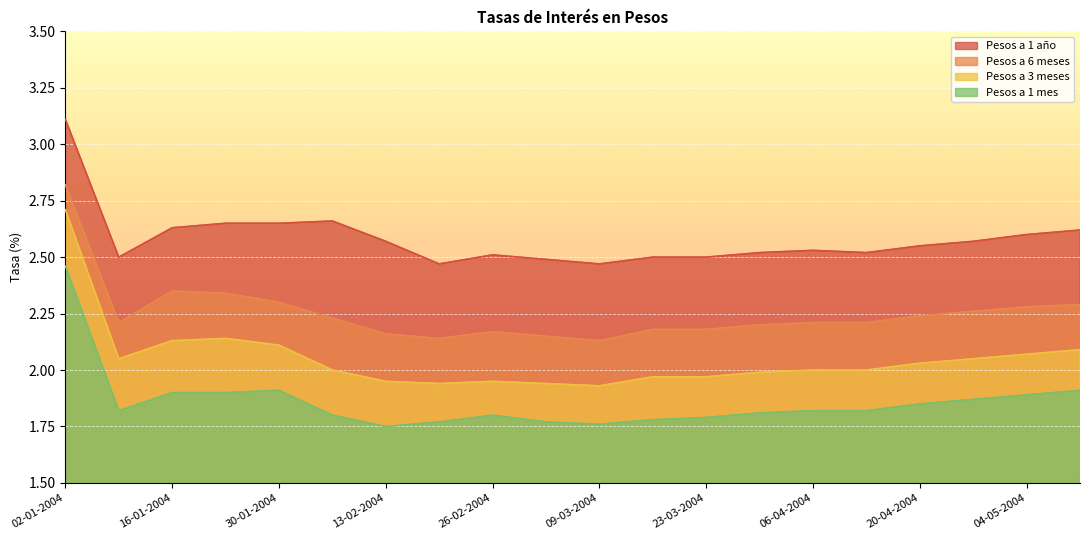

At which label does Pesos a 3 meses reach its peak?

02-01-2004